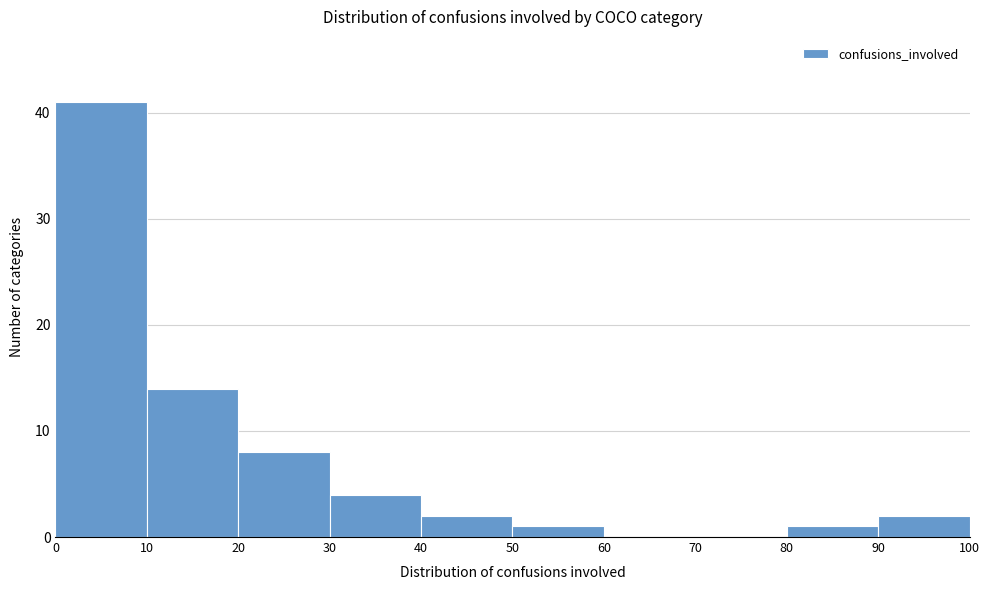

How tall is the bar that spans 10 to 20 on the x-axis? The values are not printed on the chart, so give them approximately, as read against the axis.

14